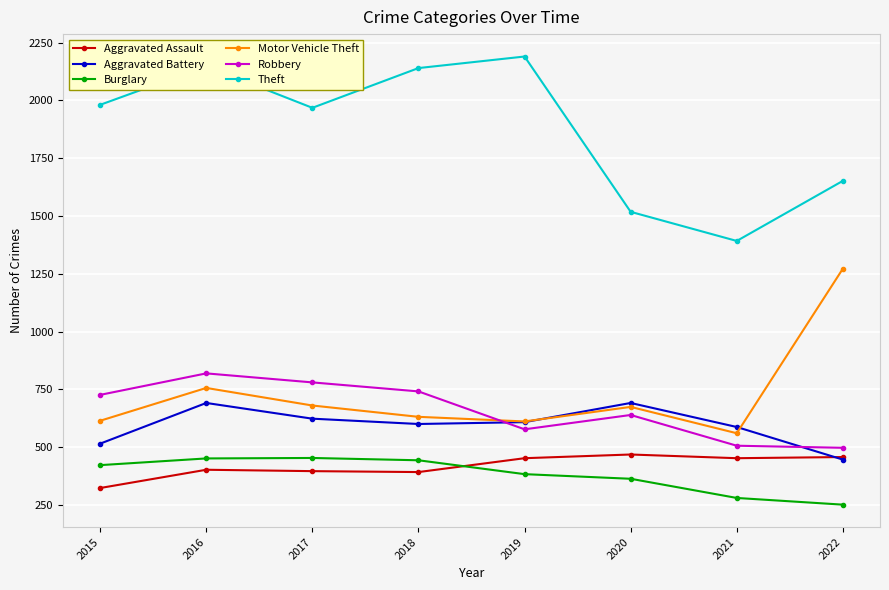

What is the sum of all Theft values?

14989